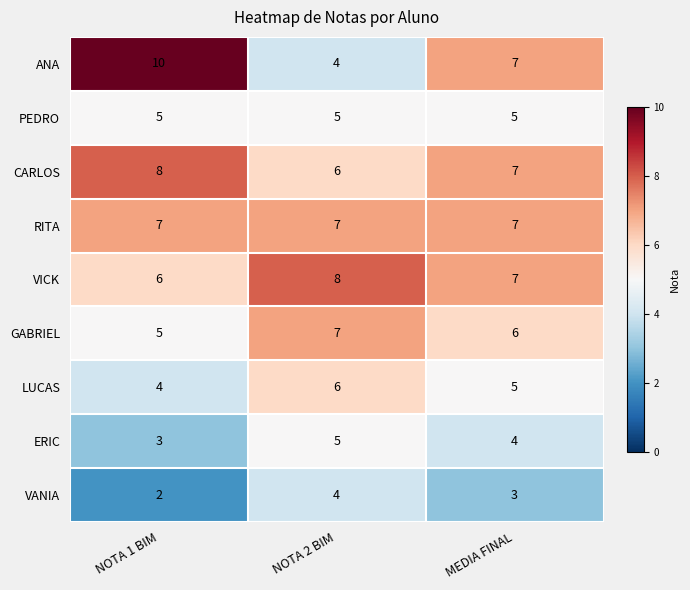

List the labels in order of VANIA value, largest first.

NOTA 2 BIM, MEDIA FINAL, NOTA 1 BIM